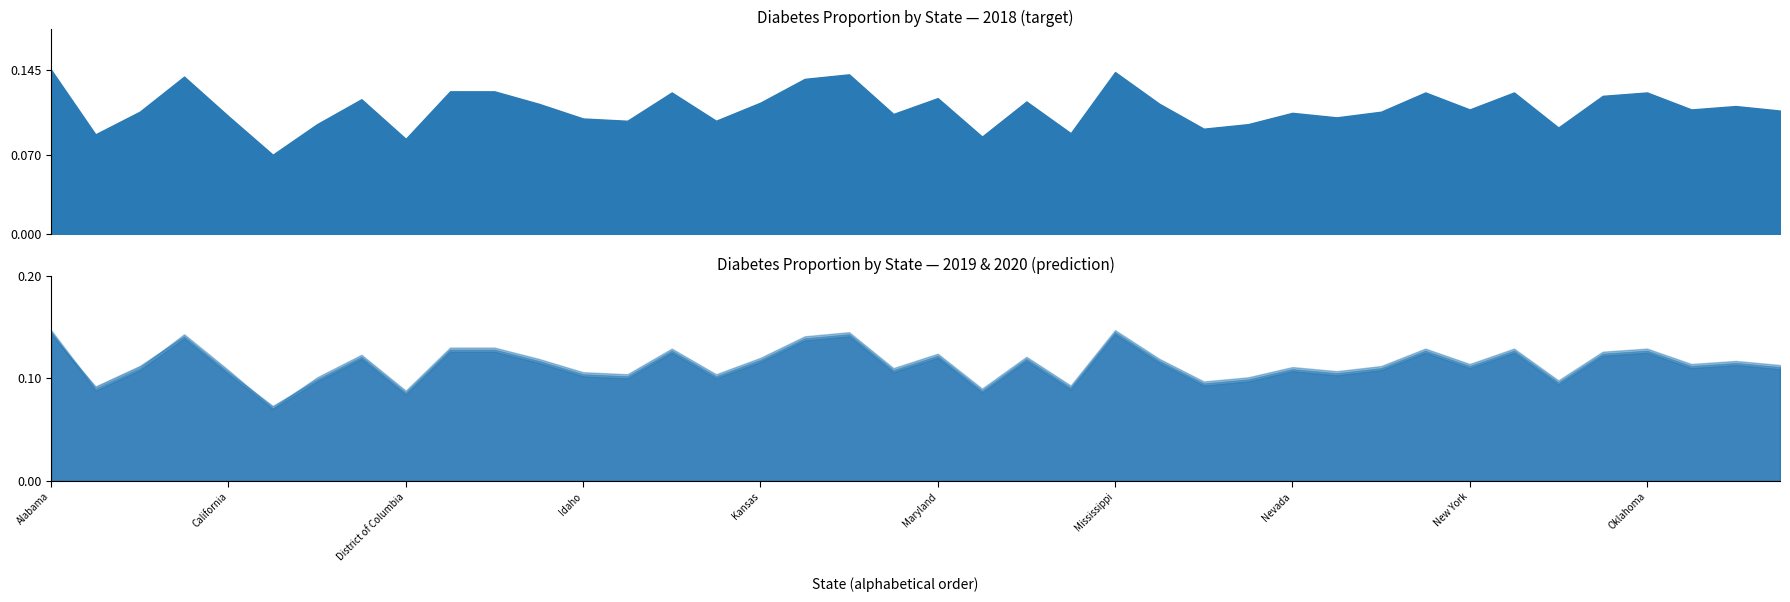

At which category does the chart reach its peak across all series?

Alabama